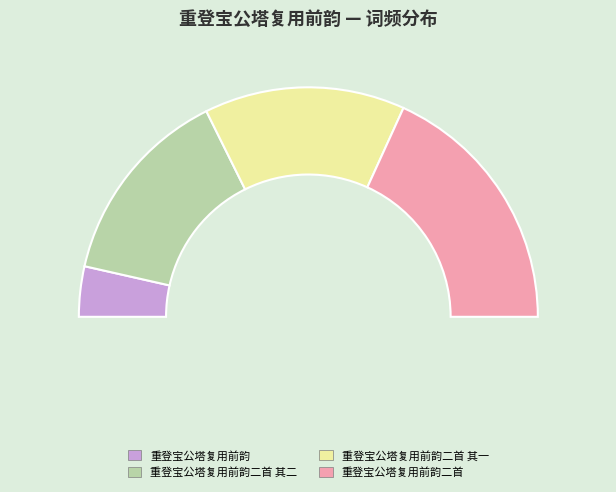

To the nearest percent, what is the difference between the largest and smallest slice percentages?

29%